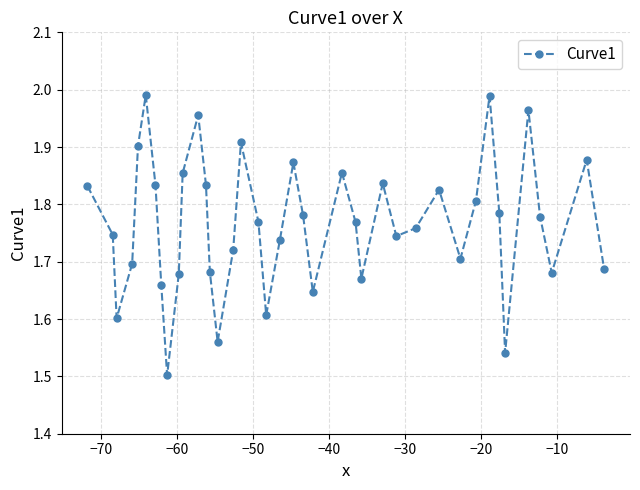

How many interior local valleys (lower than both neighbors) does the data have?

10